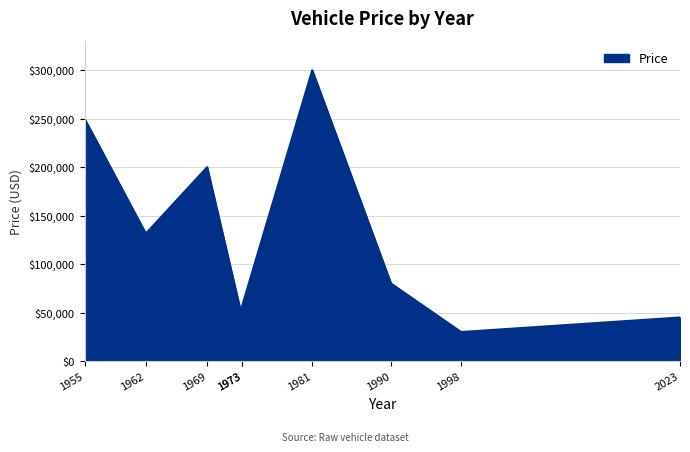

Does the chart display data point markers on the line(s)?

No